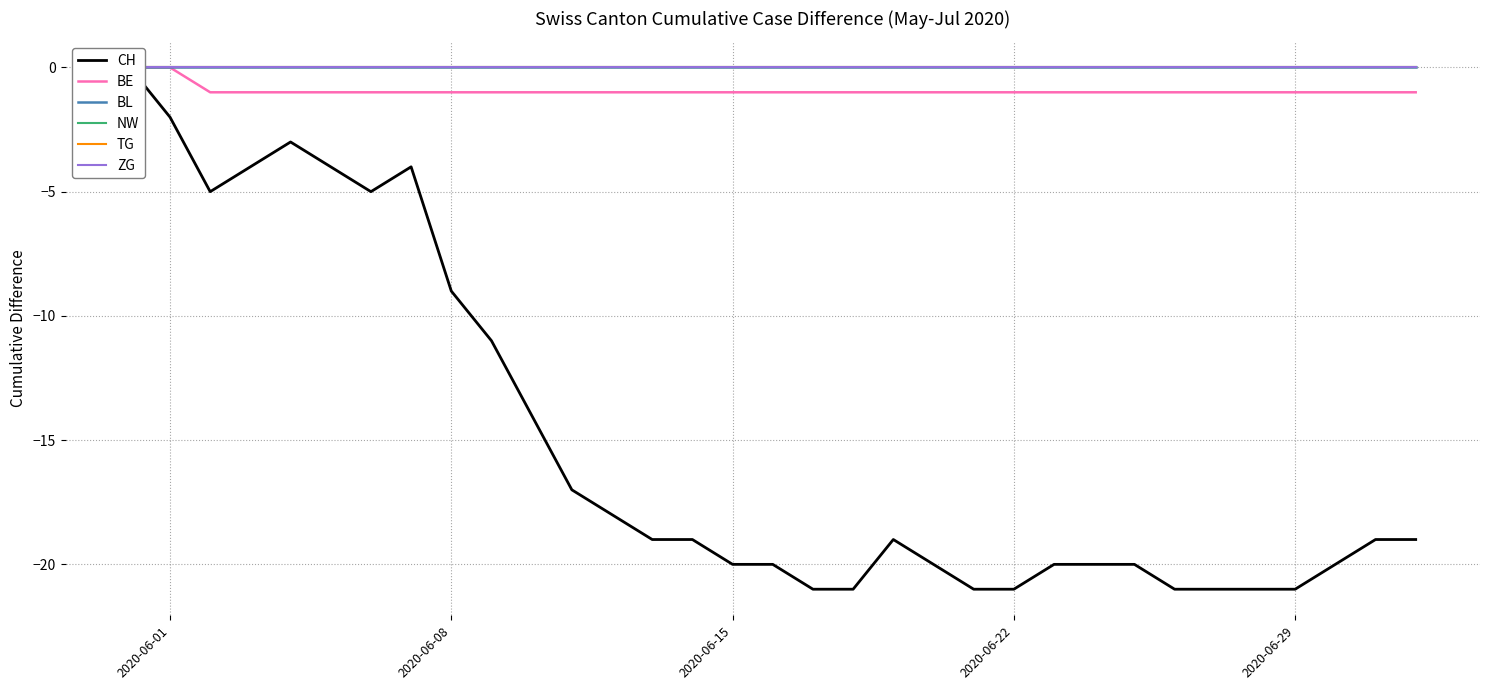

Does the chart display data point markers on the line(s)?

No